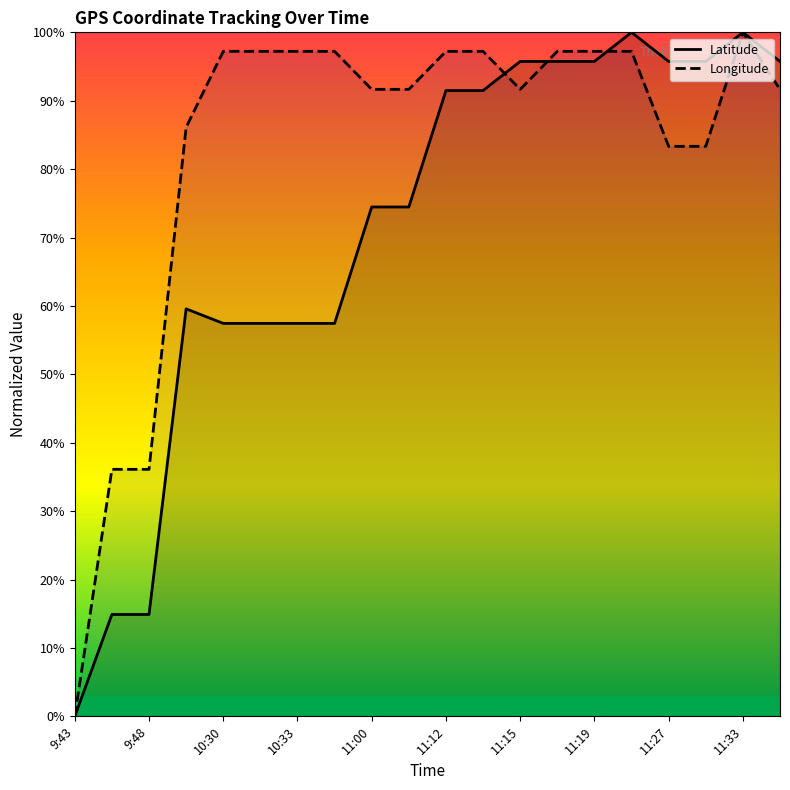

What is the maximum value for Latitude?

100.0